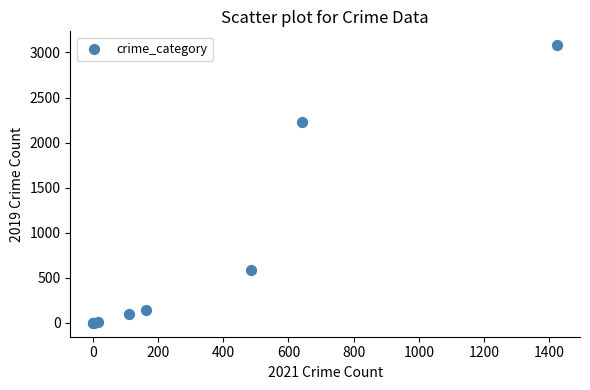

What Y value in the scatter plot is closest to 1540?

2230